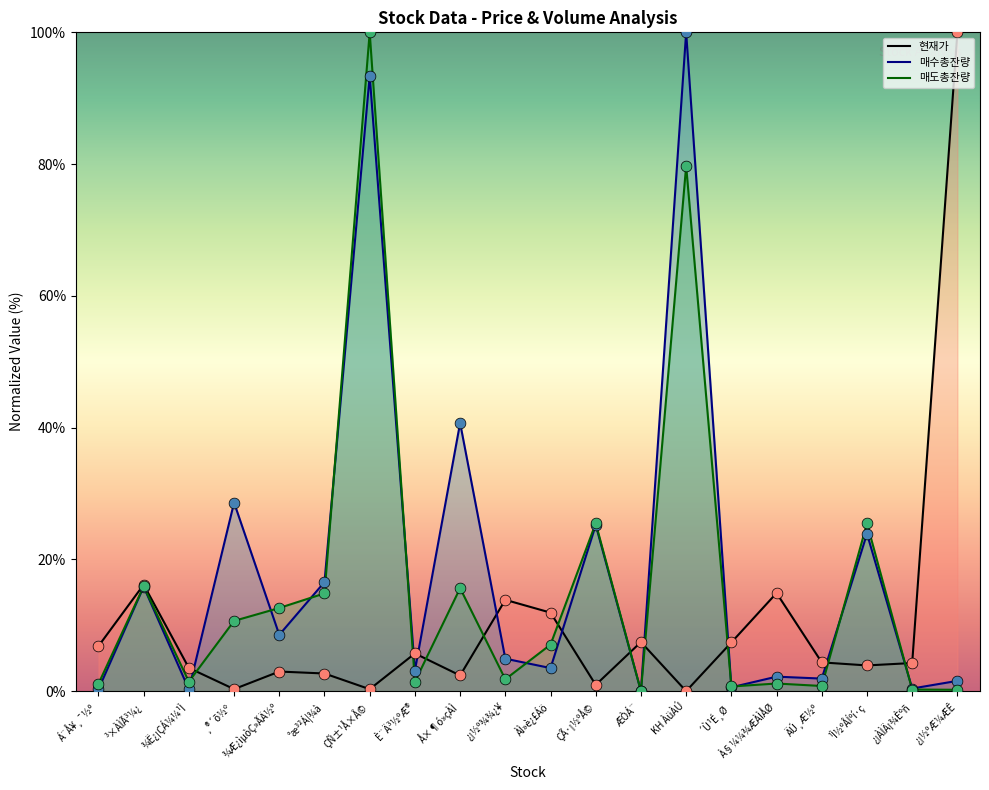

What are all the series names shown in the legend?

현재가, 매수총잔량, 매도총잔량